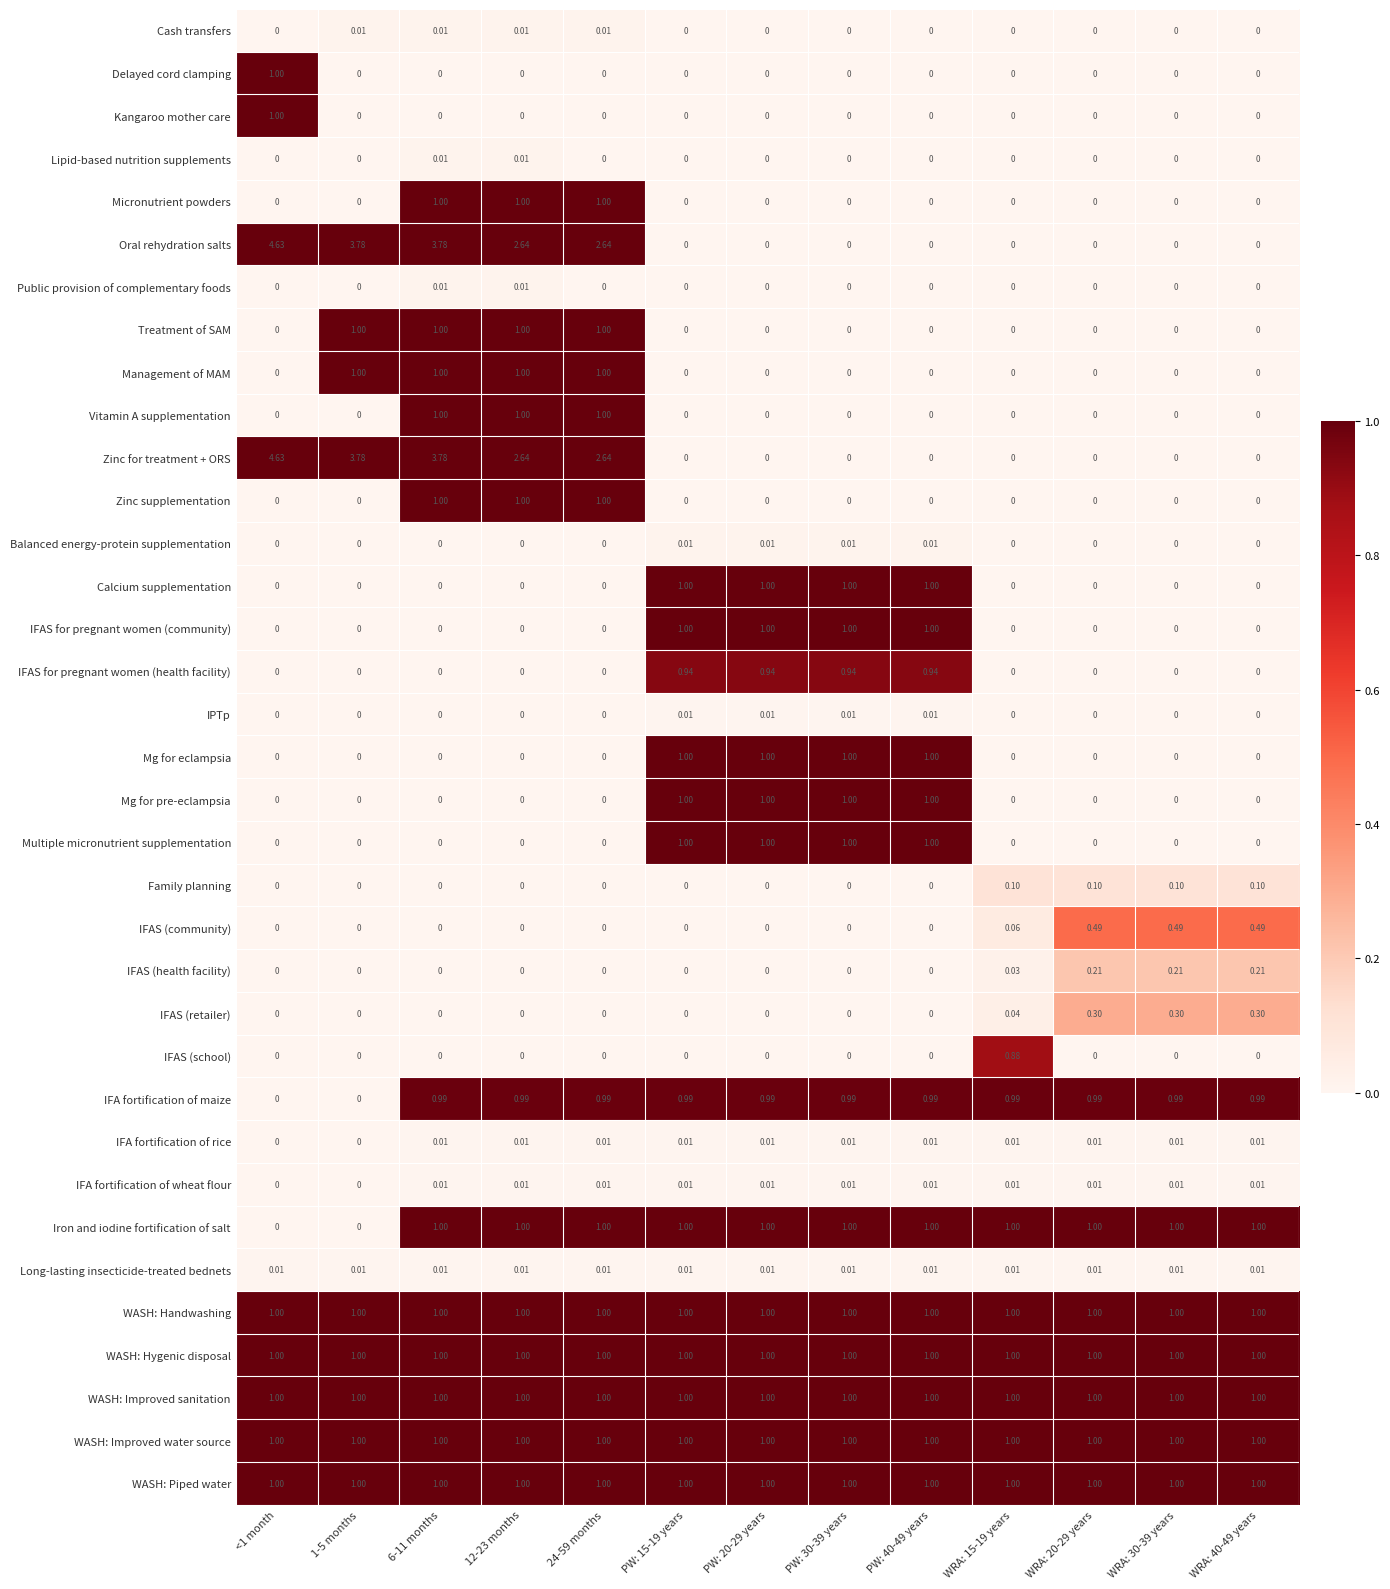

Is the value of Oral rehydration salts at PW: 40-49 years greater than the value of Family planning at WRA: 15-19 years?

No